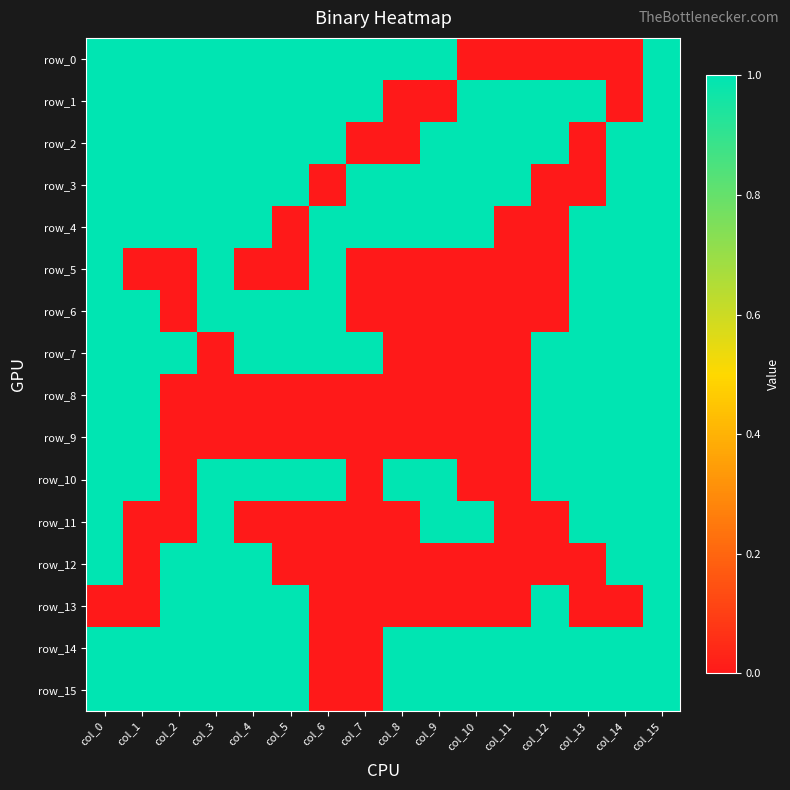

The value of row_0 at col_7 is 1. True or false?

True